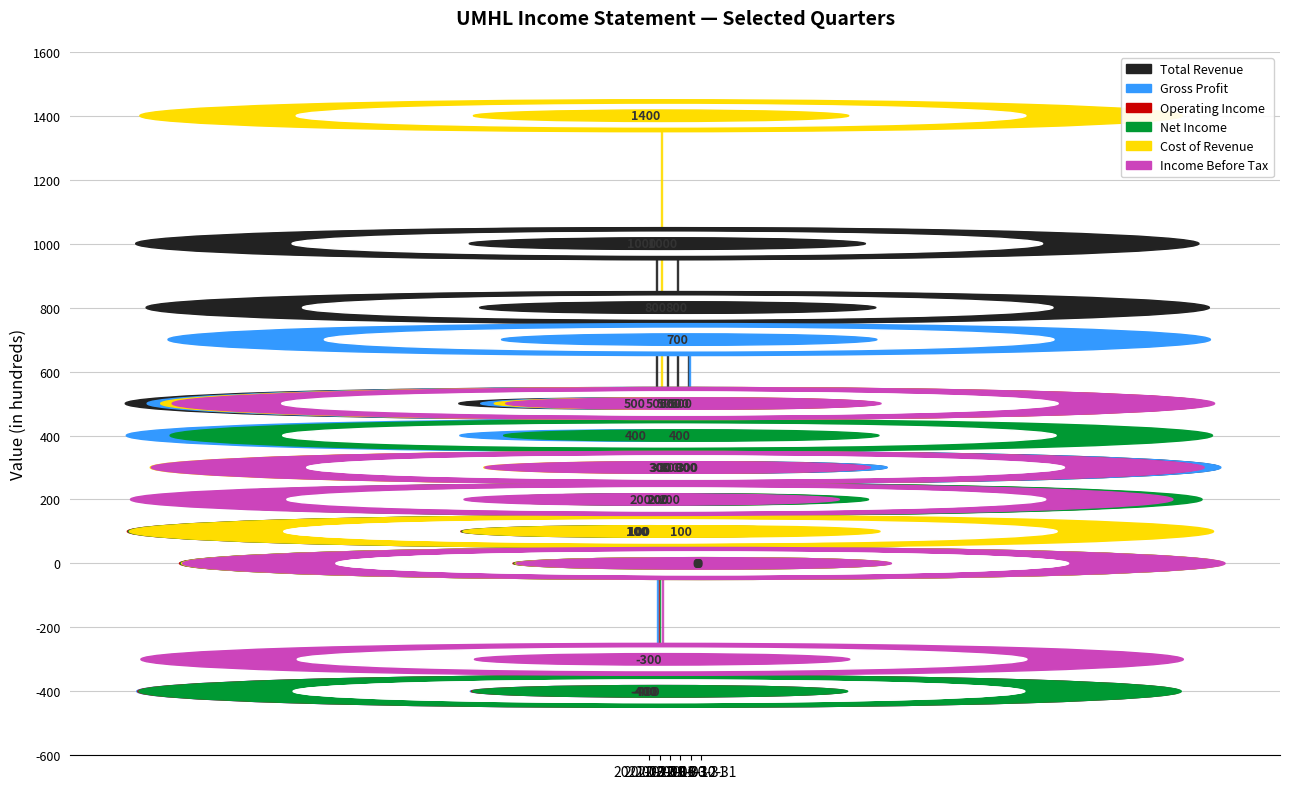

What is the maximum value for Total Revenue?

1000